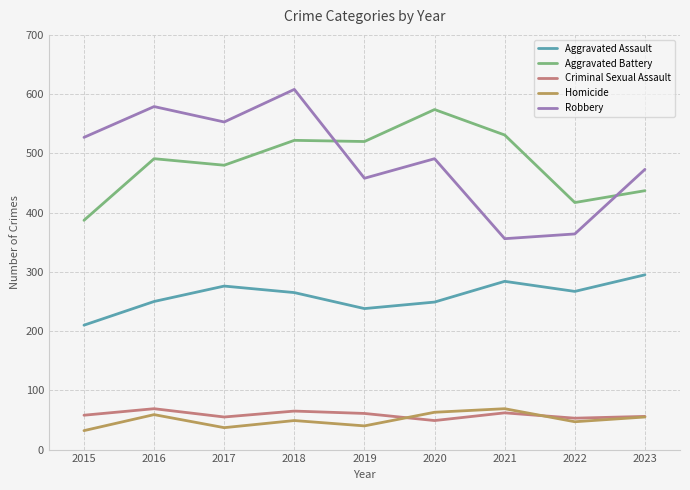

How many categories are shown in the chart?

9